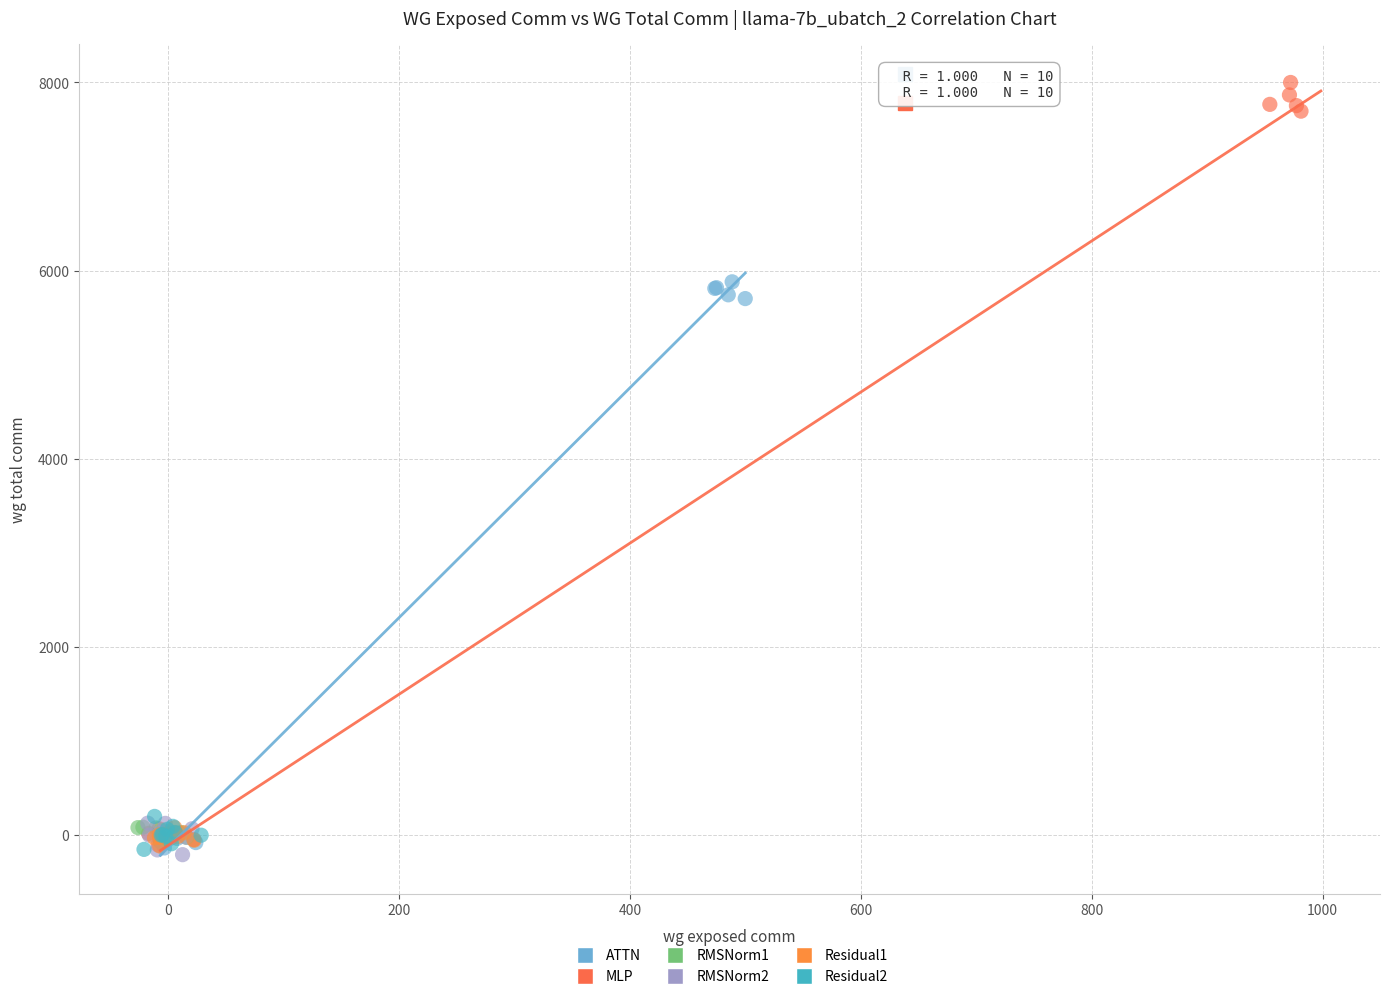

What are all the series names shown in the legend?

ATTN, MLP, RMSNorm1, RMSNorm2, Residual1, Residual2